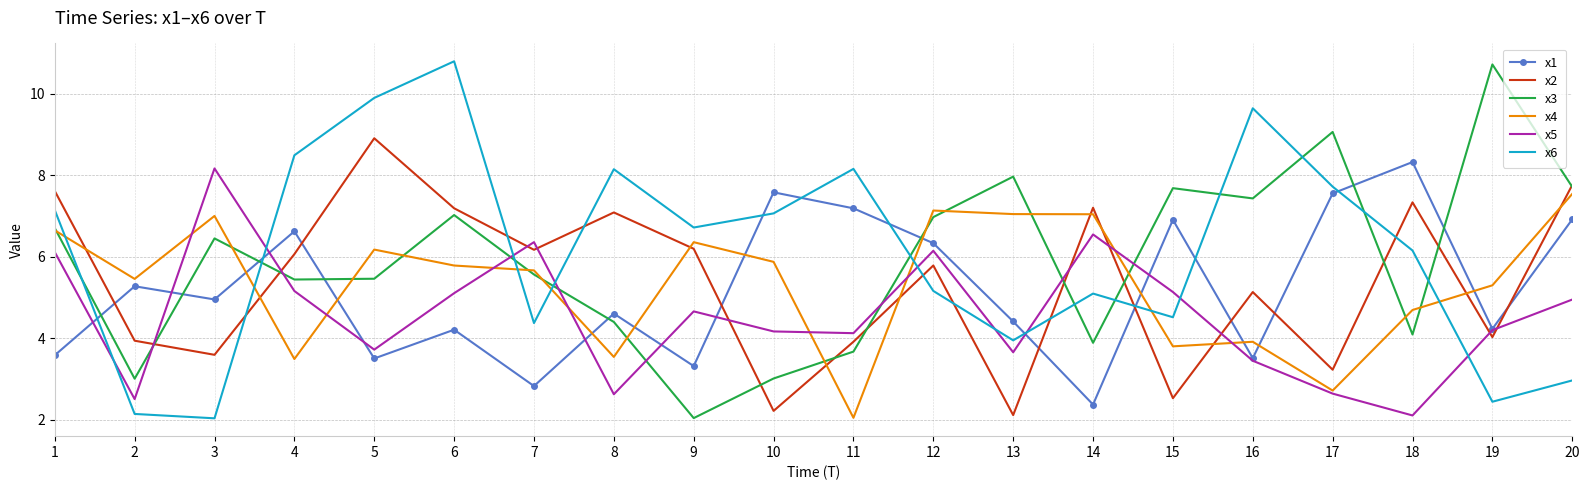

The x3 series shows 3.9 at 13. True or false?

False